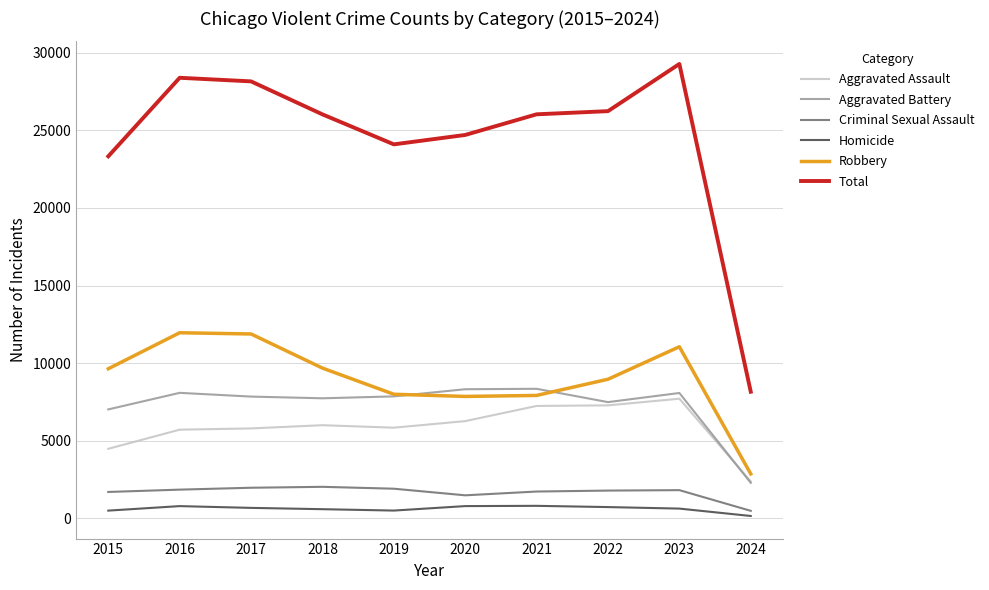

Which category has the highest value across all series?

2023